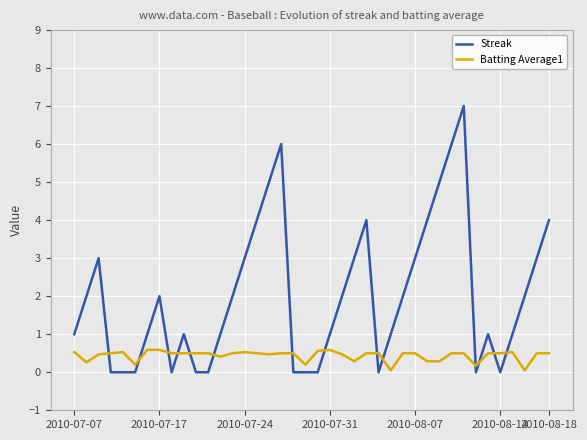

List the series in order of their overall mean, lowest first.

Batting Average1, Streak